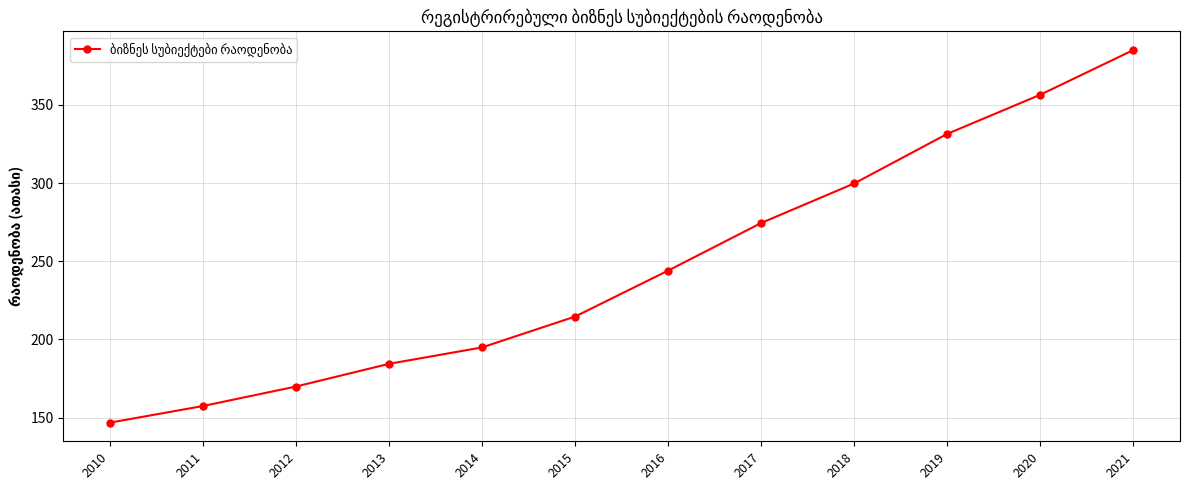

What is the difference between the second highest and second lowest values?

199.1